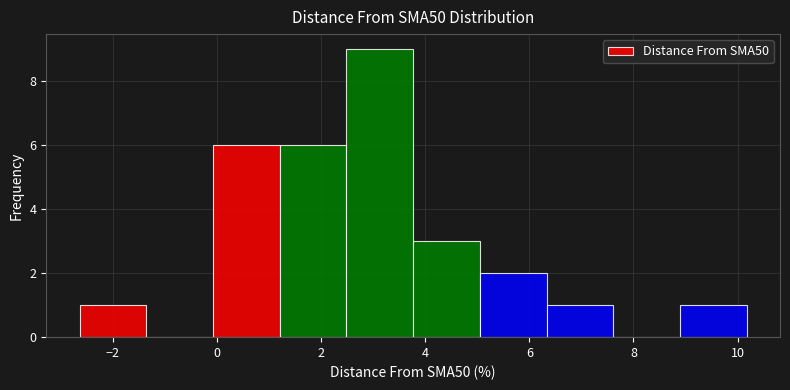

Reading left to right, list every bar in this chart as the range it spans on the x-axis followed by its height. Neither the bar edges nor the heights are printed on the chart, so give them approximately, as read against the axes.

-2.6 to -1.4: 1
-1.4 to 0.0: 0
0.0 to 1.2: 6
1.2 to 2.4: 6
2.4 to 3.8: 9
3.8 to 5.0: 3
5.0 to 6.4: 2
6.4 to 7.6: 1
7.6 to 8.8: 0
8.8 to 10.2: 1